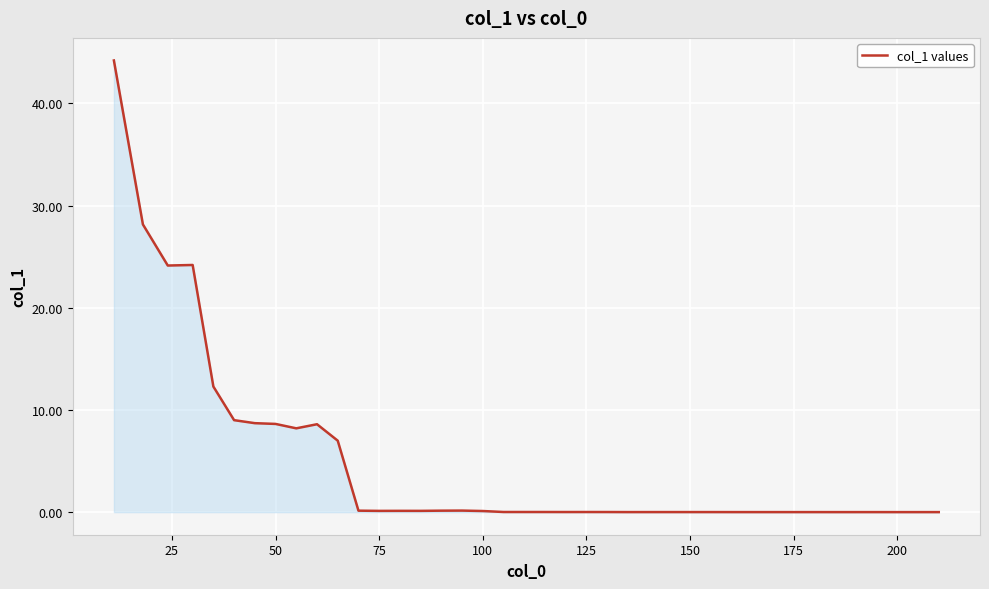

What is the greatest value displayed?

44.2